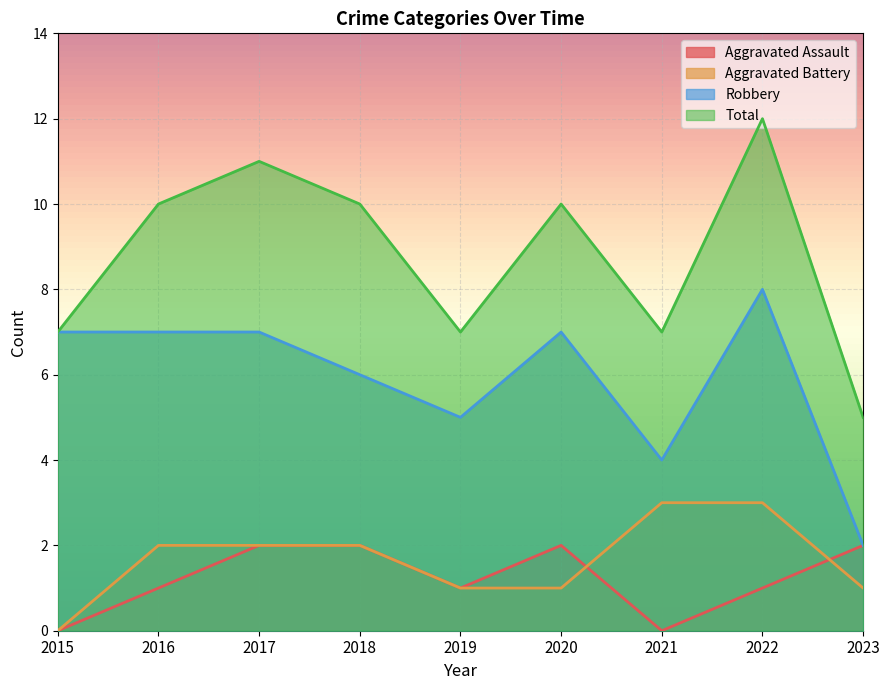

What is the average value of the Aggravated Assault series?

1